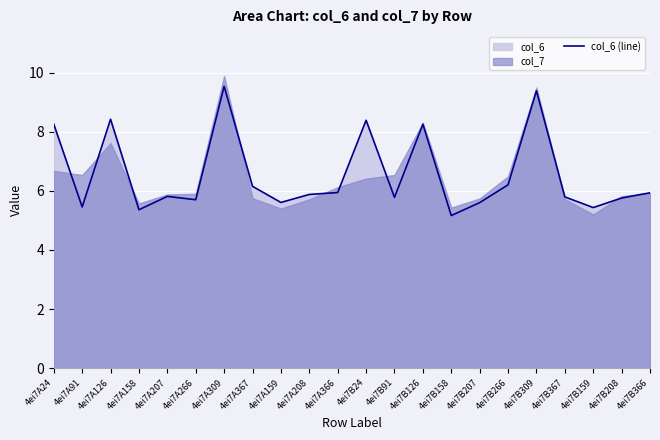

At which category does the chart reach its minimum across all series?

4ei7B158